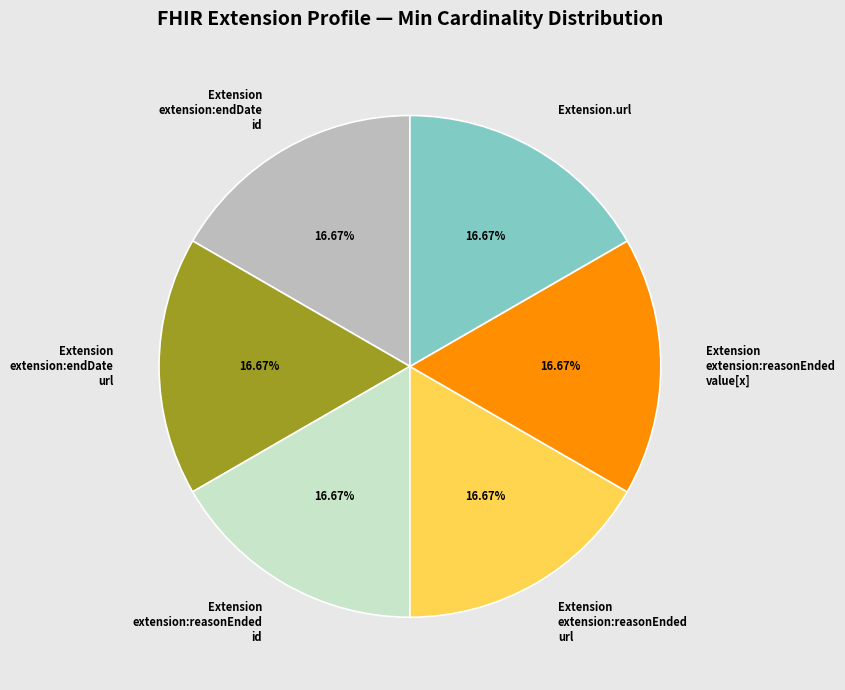

Does Extension extension:reasonEnded value[x] account for over 50% of the chart?

No